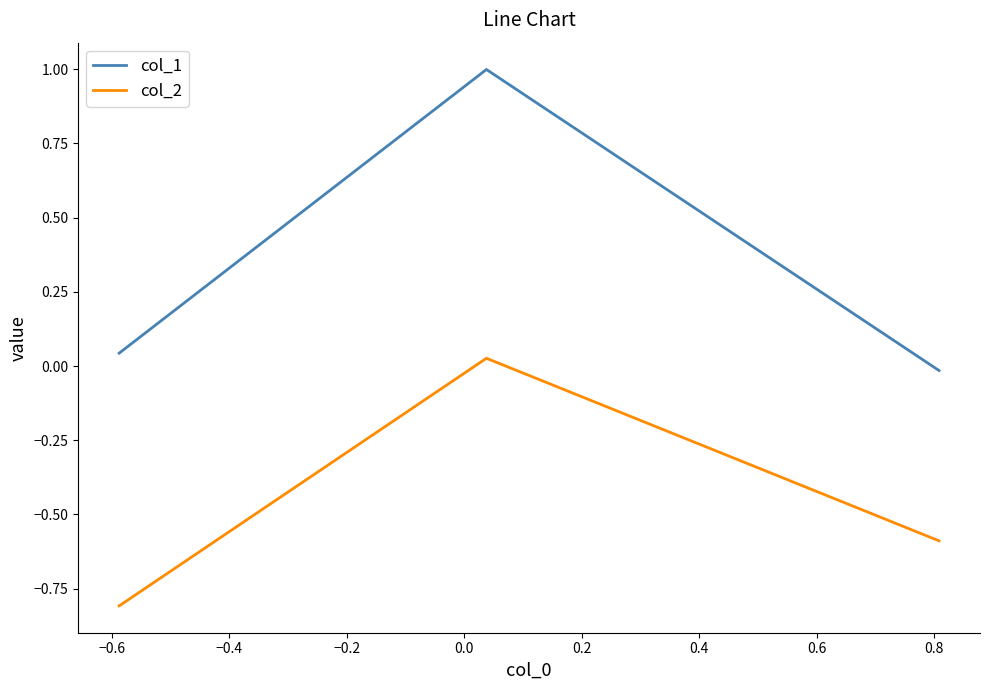

How many categories are shown in the chart?

3